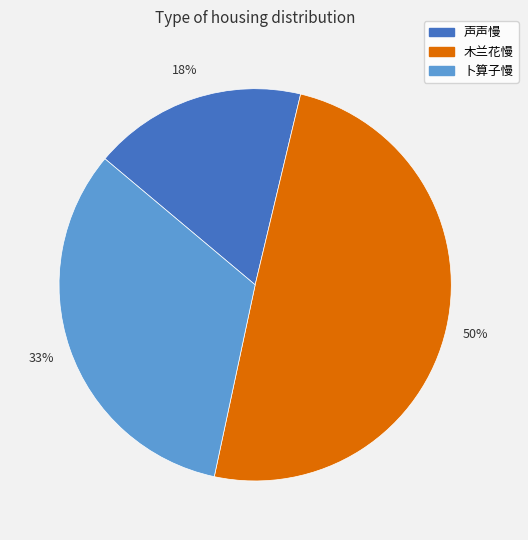

Is the sum of 卜算子慢 and 声声慢 greater than half?

Yes